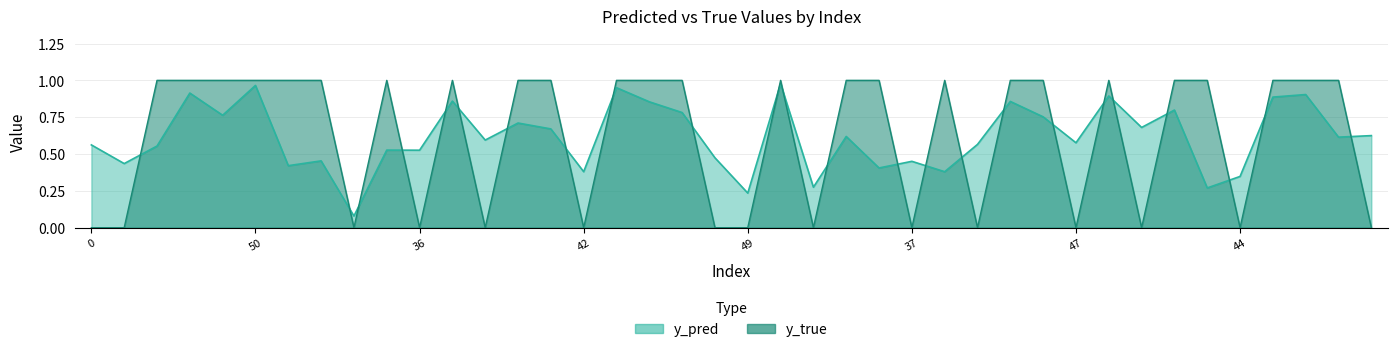

How many intersections are there between y_pred and y_true?

24